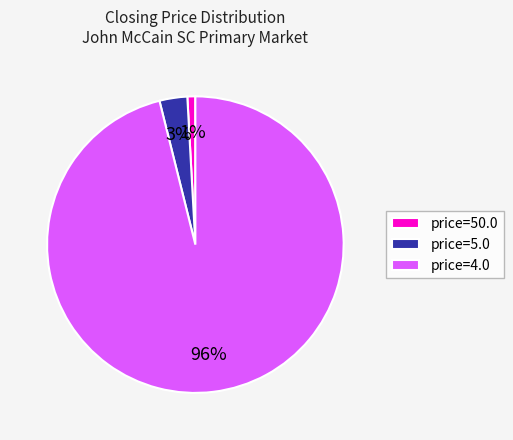

To the nearest percent, what portion does price=50.0 represent?

1%